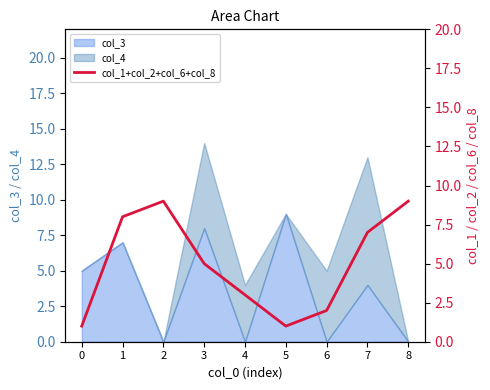

Rank the categories by value from lowest to highest.

0, 5, 6, 4, 3, 7, 1, 2, 8